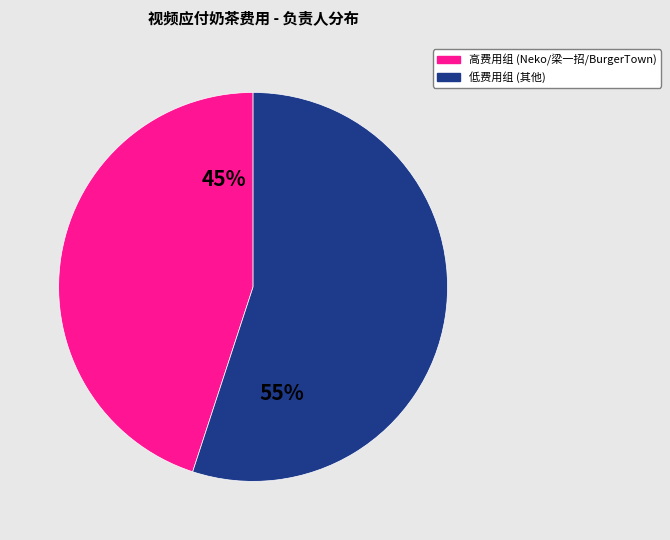

To the nearest percent, what is the difference between the largest and smallest slice percentages?

10%